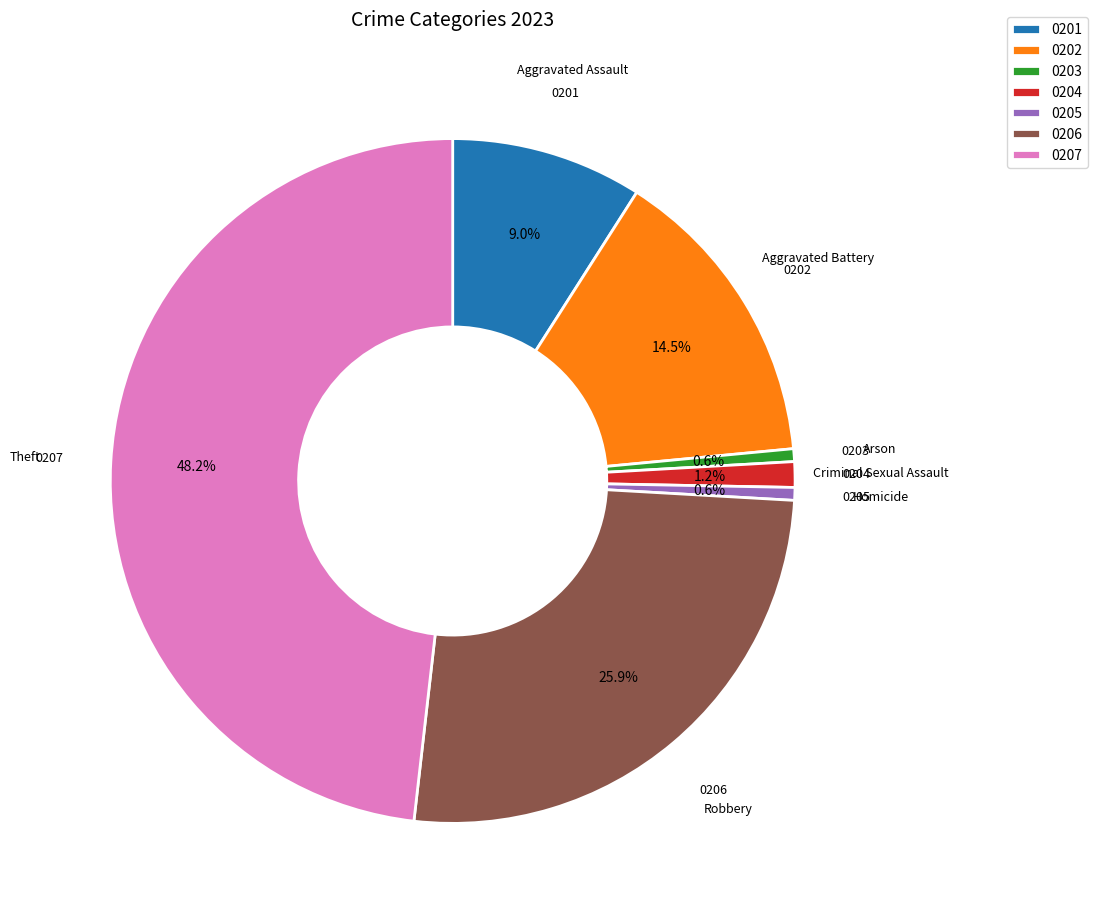

What is the ratio of the value at 0205 to the value at 0203?

1.0